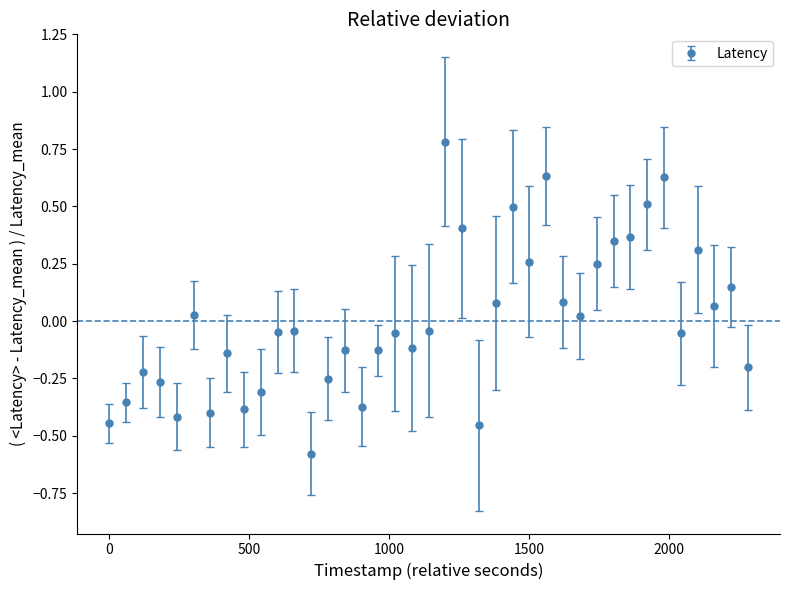

What is the difference between the maximum and second lowest values?

1.2